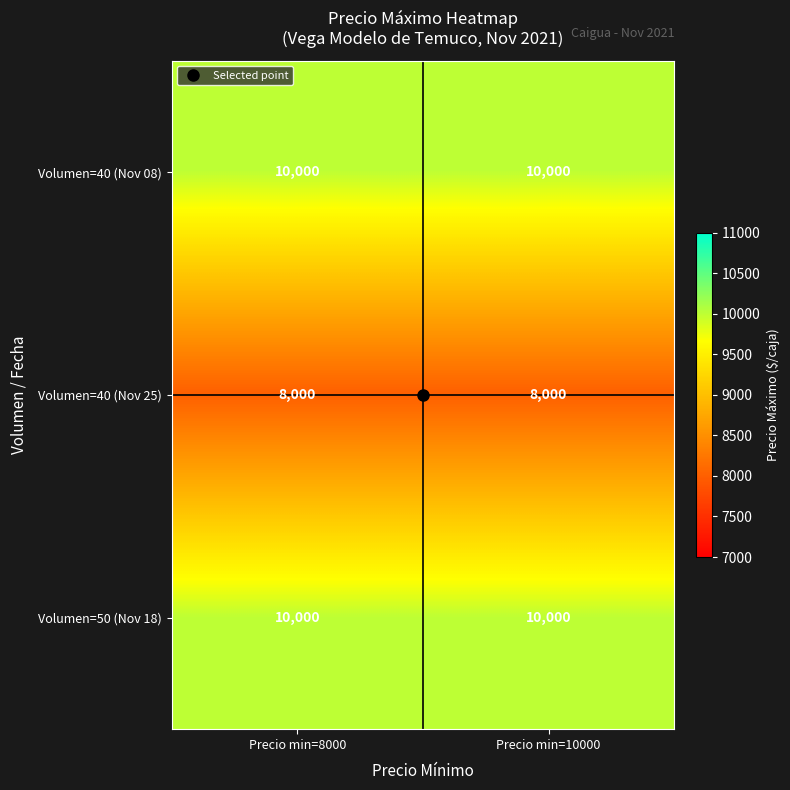

The Volumen=40 (Nov 25) series shows 8000 at Precio min=8000. True or false?

True